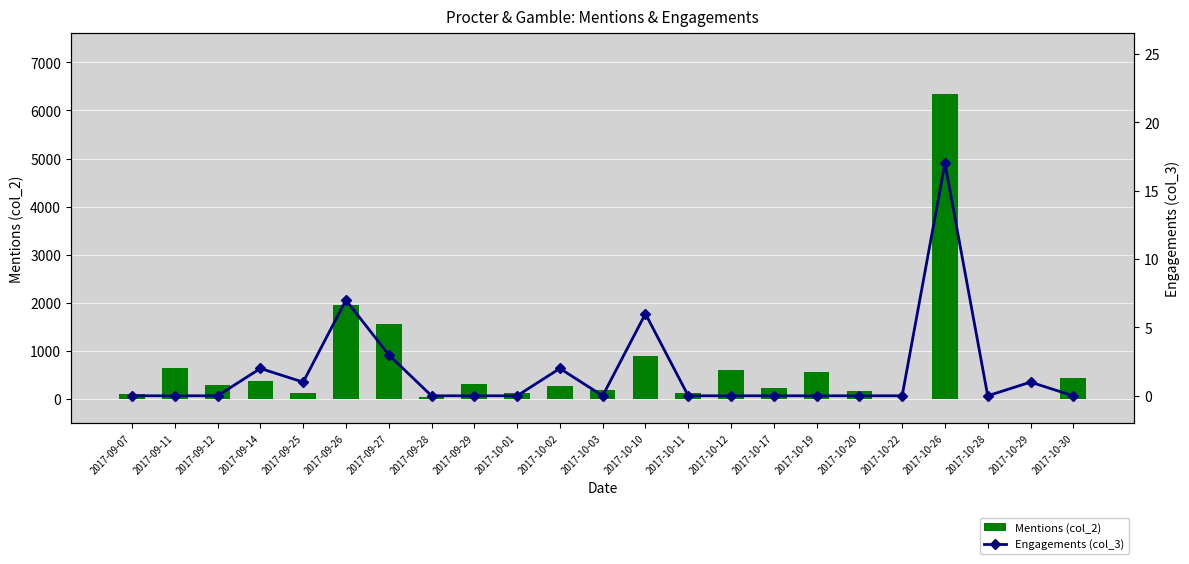

Which series has the largest range (max minus min)?

Mentions (col_2)